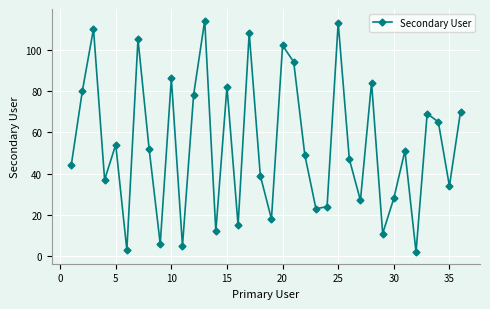

True or false: there are more than 1 points higher than both neighbors.

True